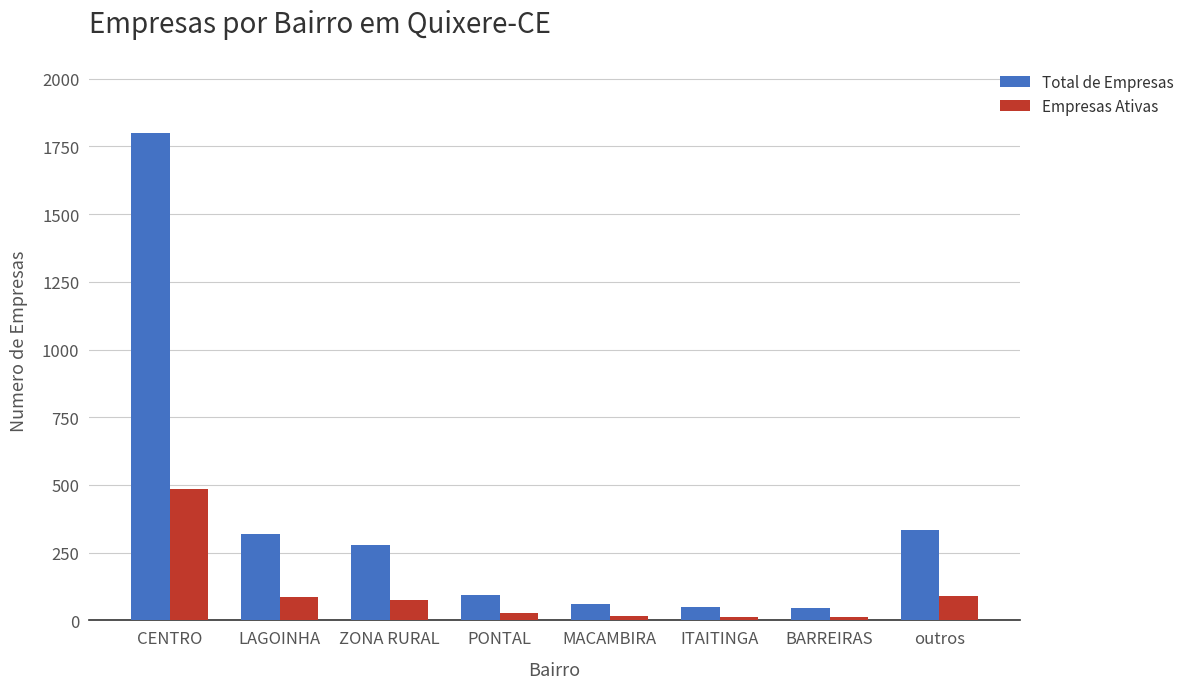

What is the difference between the maximum and second lowest values in the Empresas Ativas series?

472